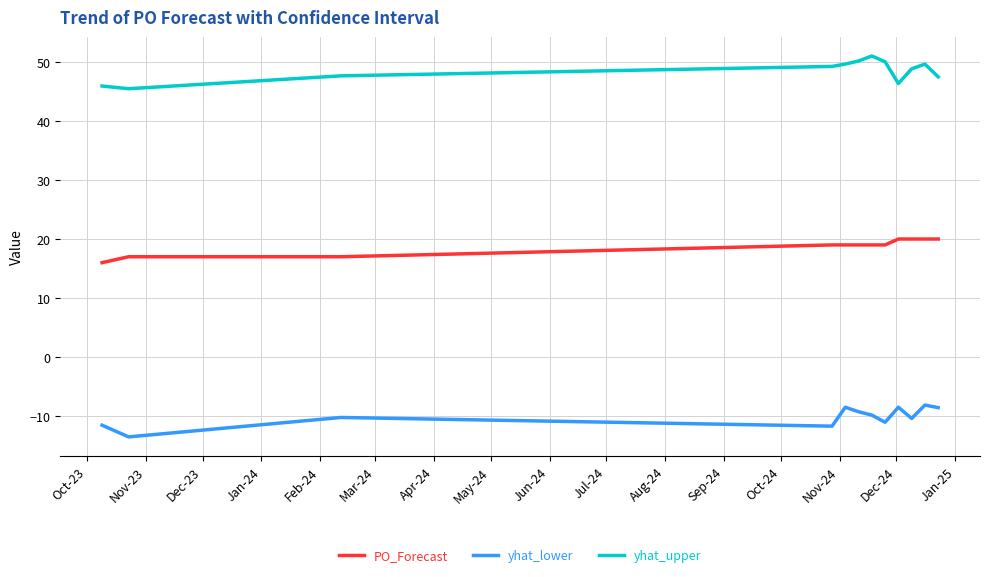

True or false: yhat_upper and PO_Forecast cross at least once.

False